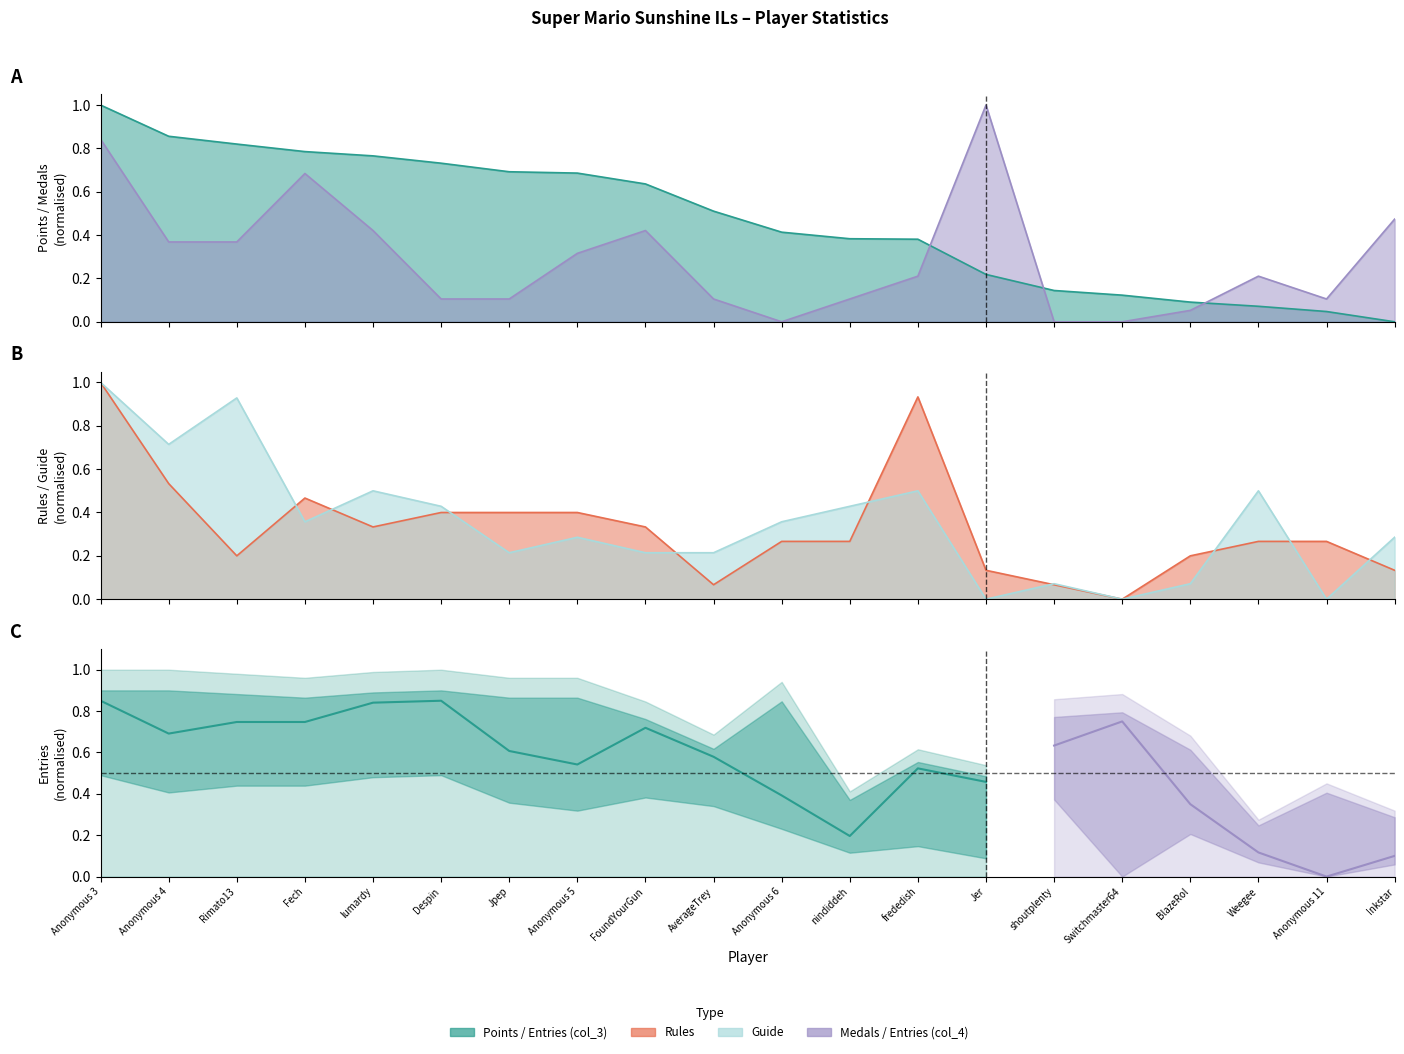

Which series has the widest spread of values?

Points